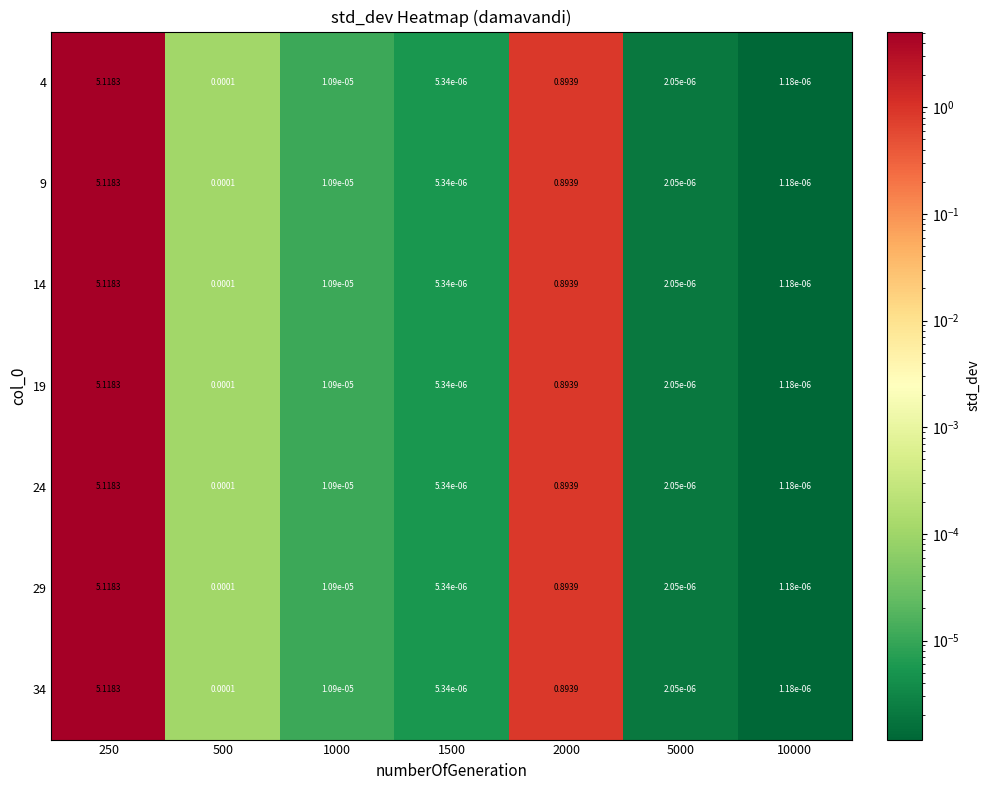

Is the value of 24 at 10000 greater than the value of 19 at 5000?

No